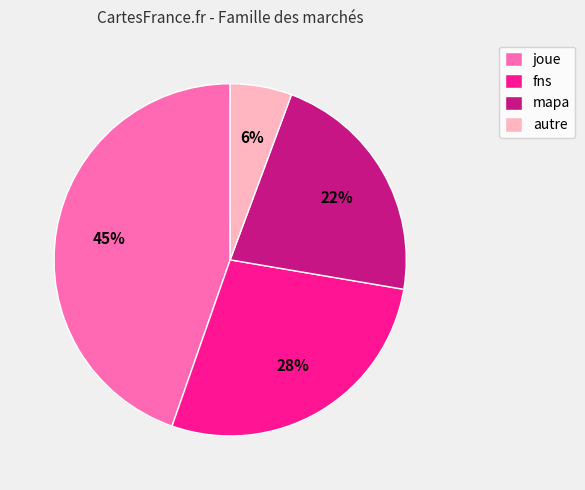

To the nearest percent, what percentage of the pie is mapa?

22%